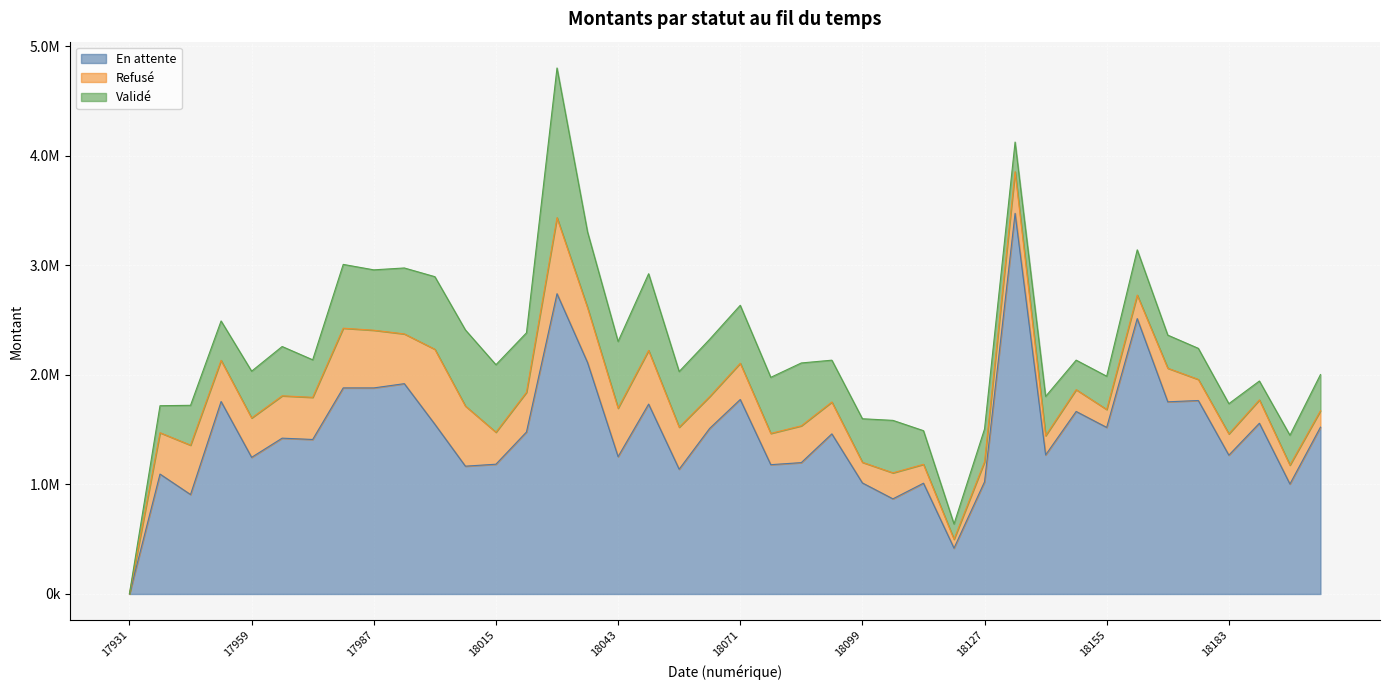

Which series ends up on top after the final intersection of Validé and En attente?

En attente